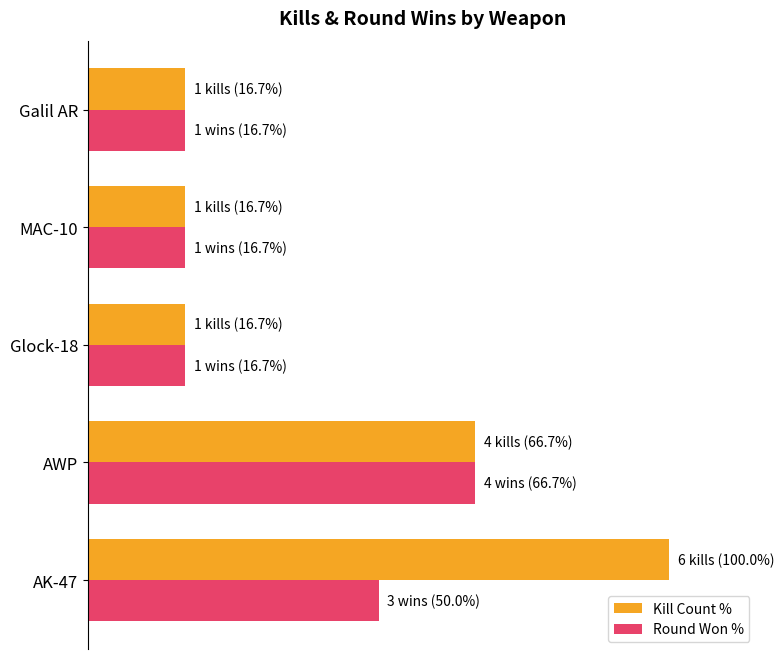

Which series has the largest range (max minus min)?

Kill Count %